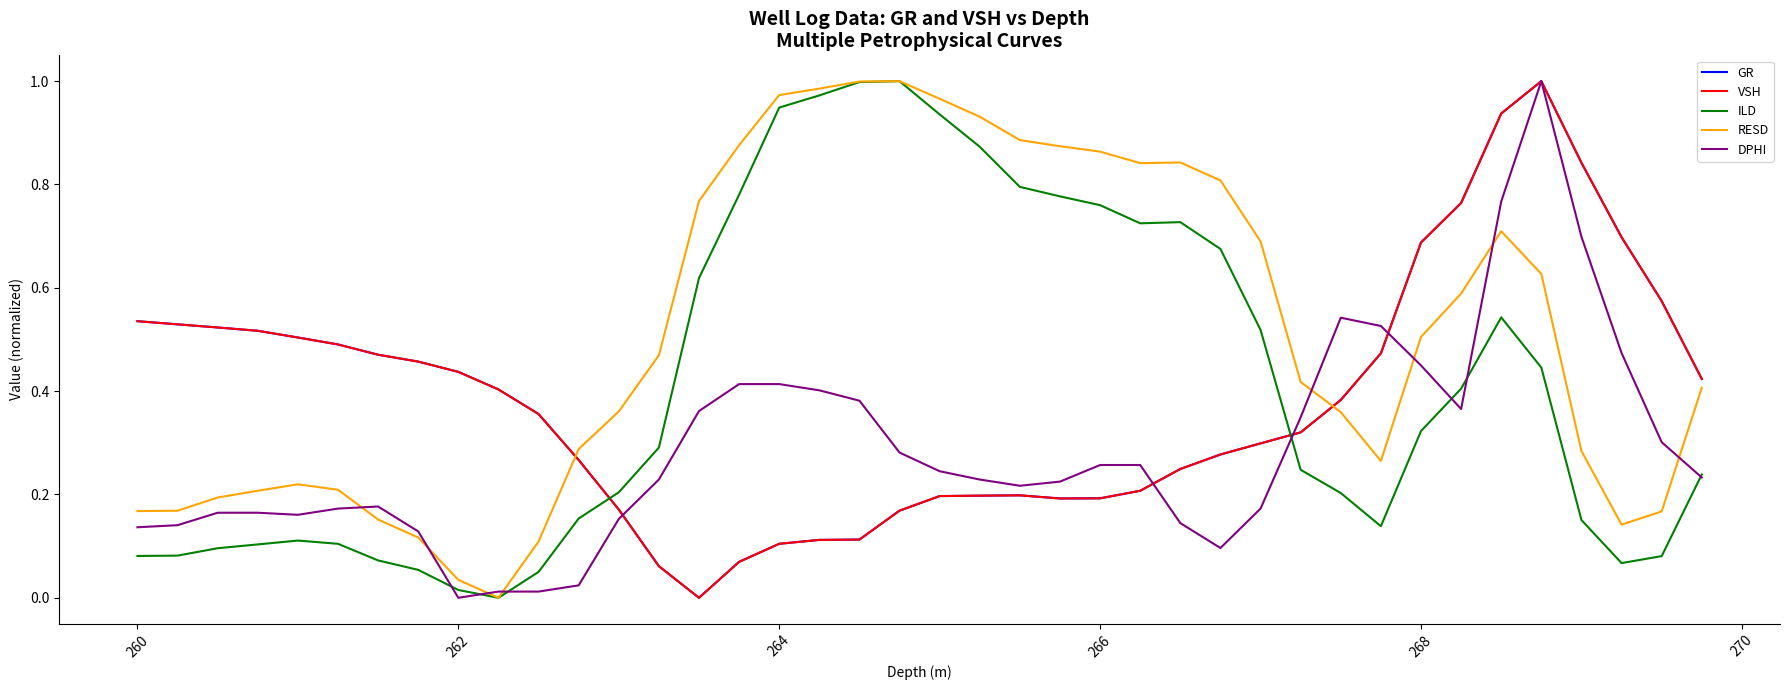

Reading left to right, list all the values displayed in this chart.

GR: 0.5	0.5	0.5	0.5	0.5	0.5	0.5	0.5	0.4	0.4	0.4	0.3	0.2	0.1	0.0	0.1	0.1	0.1	0.1	0.2	0.2	0.2	0.2	0.2	0.2	0.2	0.2	0.3	0.3	0.3	0.4	0.5	0.7	0.8	0.9	1.0	0.8	0.7	0.6	0.4
VSH: 0.5	0.5	0.5	0.5	0.5	0.5	0.5	0.5	0.4	0.4	0.4	0.3	0.2	0.1	0.0	0.1	0.1	0.1	0.1	0.2	0.2	0.2	0.2	0.2	0.2	0.2	0.2	0.3	0.3	0.3	0.4	0.5	0.7	0.8	0.9	1.0	0.8	0.7	0.6	0.4
ILD: 0.1	0.1	0.1	0.1	0.1	0.1	0.1	0.1	0.0	0.0	0.1	0.2	0.2	0.3	0.6	0.8	0.9	1.0	1.0	1.0	0.9	0.9	0.8	0.8	0.8	0.7	0.7	0.7	0.5	0.2	0.2	0.1	0.3	0.4	0.5	0.4	0.2	0.1	0.1	0.2
RESD: 0.2	0.2	0.2	0.2	0.2	0.2	0.2	0.1	0.0	0.0	0.1	0.3	0.4	0.5	0.8	0.9	1.0	1.0	1.0	1.0	1.0	0.9	0.9	0.9	0.9	0.8	0.8	0.8	0.7	0.4	0.4	0.3	0.5	0.6	0.7	0.6	0.3	0.1	0.2	0.4
DPHI: 0.1	0.1	0.2	0.2	0.2	0.2	0.2	0.1	0.0	0.0	0.0	0.0	0.2	0.2	0.4	0.4	0.4	0.4	0.4	0.3	0.2	0.2	0.2	0.2	0.3	0.3	0.1	0.1	0.2	0.3	0.5	0.5	0.4	0.4	0.8	1.0	0.7	0.5	0.3	0.2